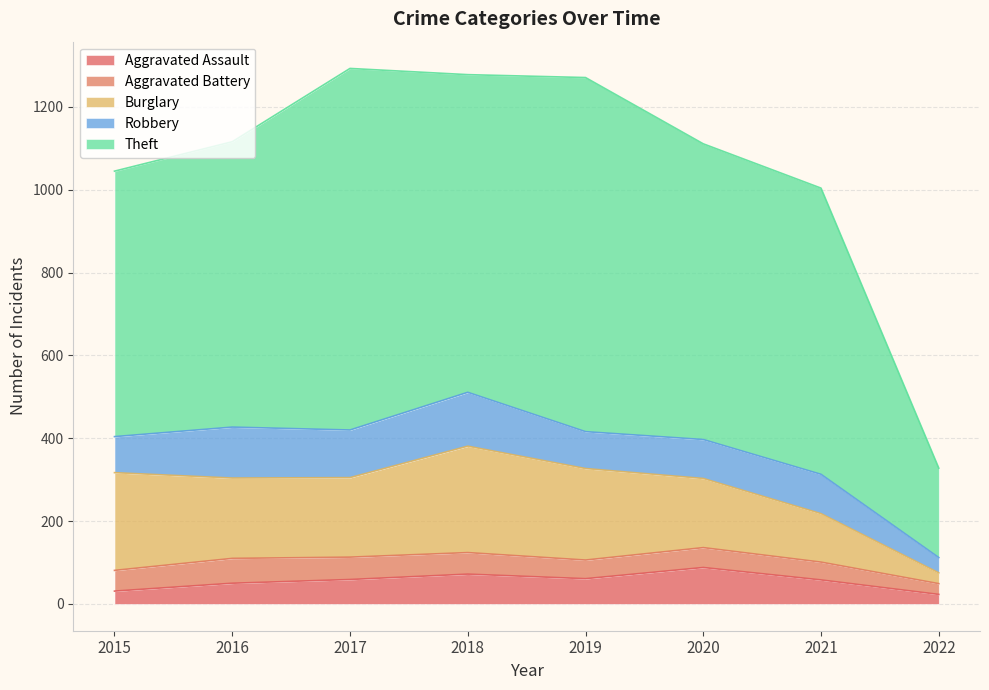

At how many categories does at least one series exceed 461?

7